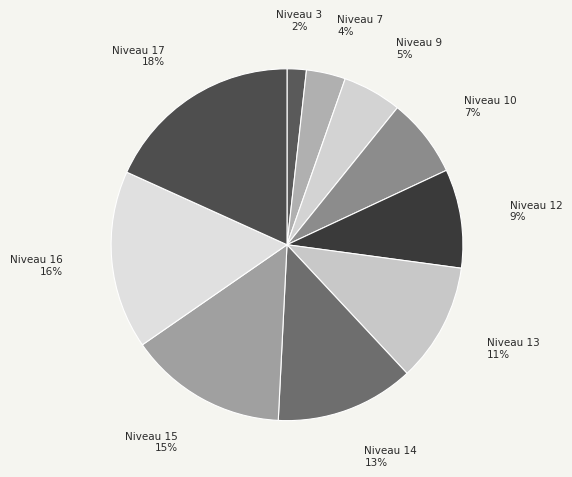

To the nearest percent, what is the difference between the largest and smallest slice percentages?

16%